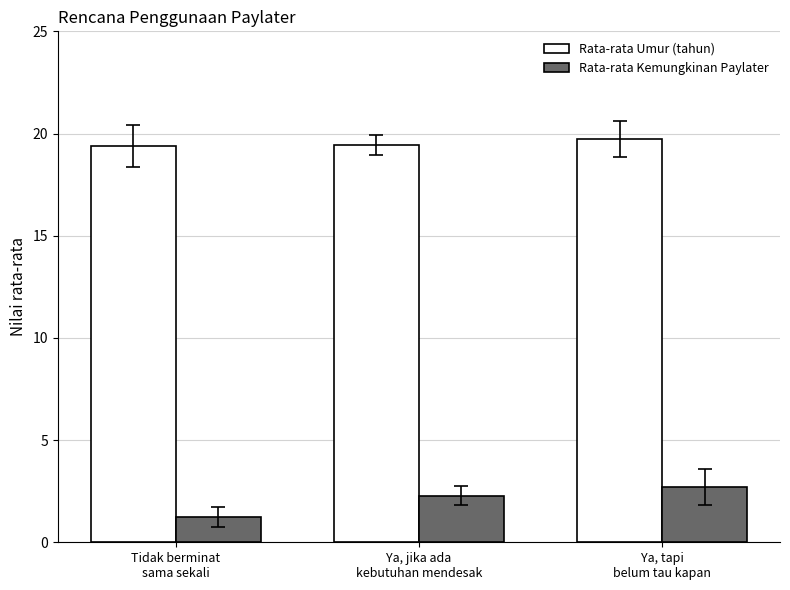

What is the minimum value shown in the chart?

1.2